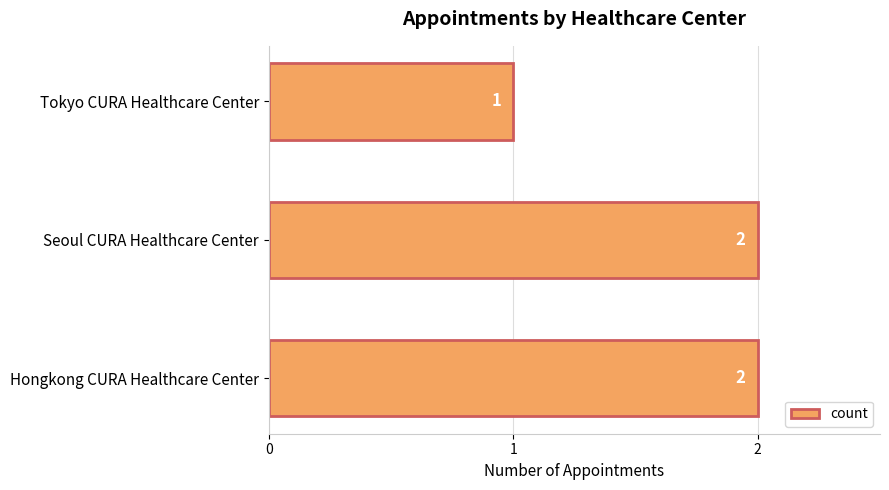

Count the values in the range 1 to 2.

3